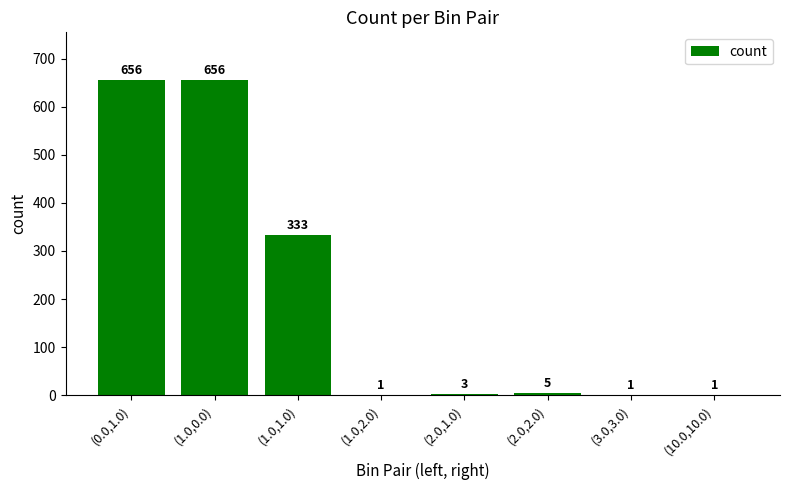

Are the bars horizontal?

No